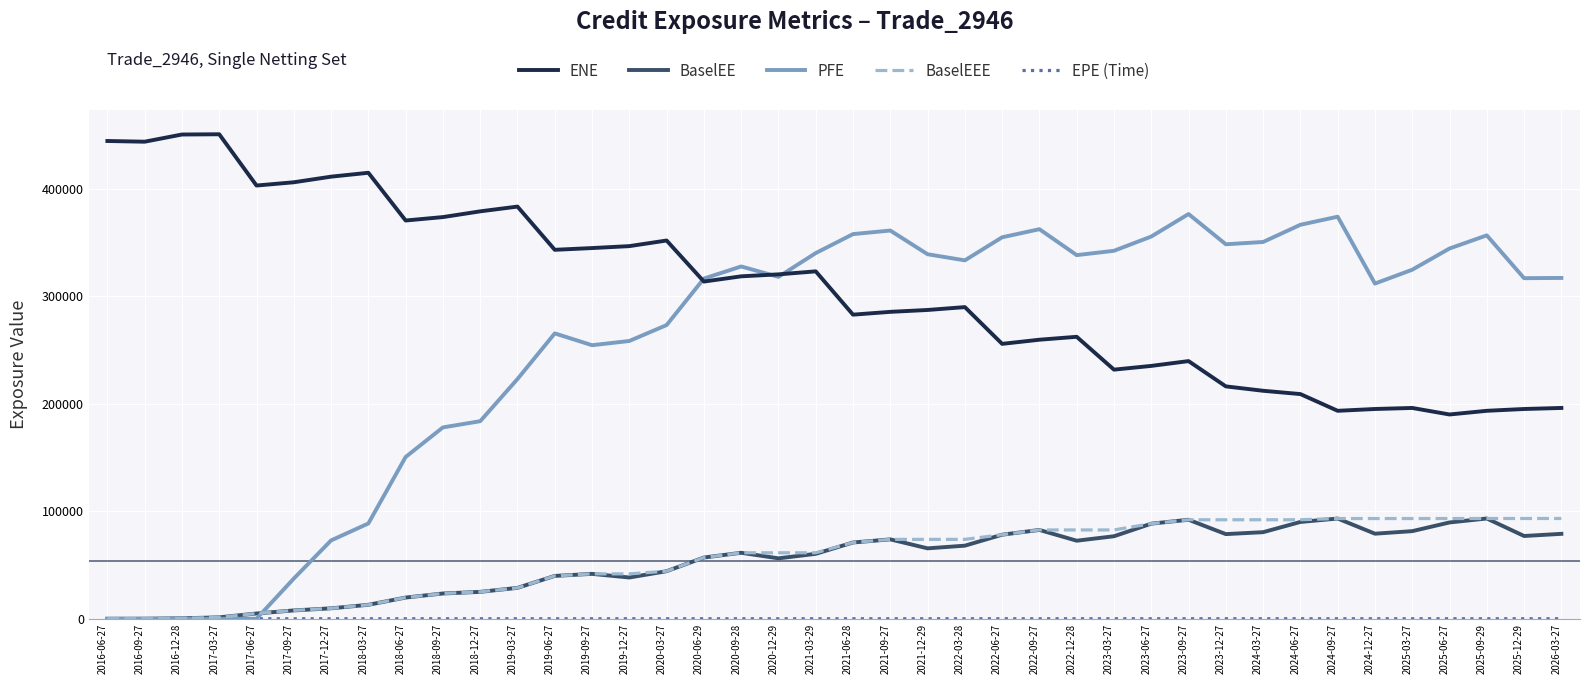

The value of BaselEE at 2025-12-29 is 119828.7. True or false?

False